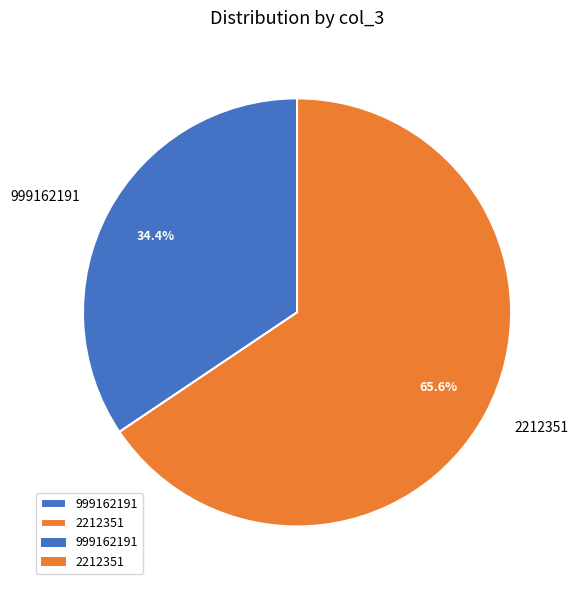

To the nearest percent, what percentage of the pie is 2212351?

66%